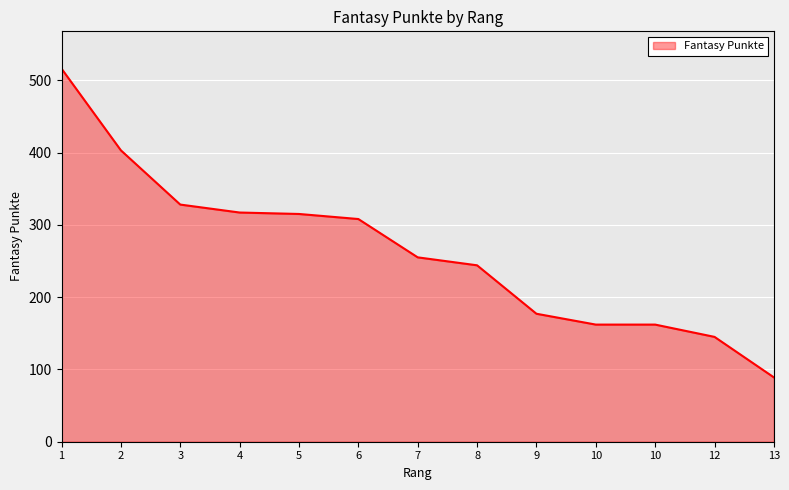

What is the difference between the values at 10 and 7?

93